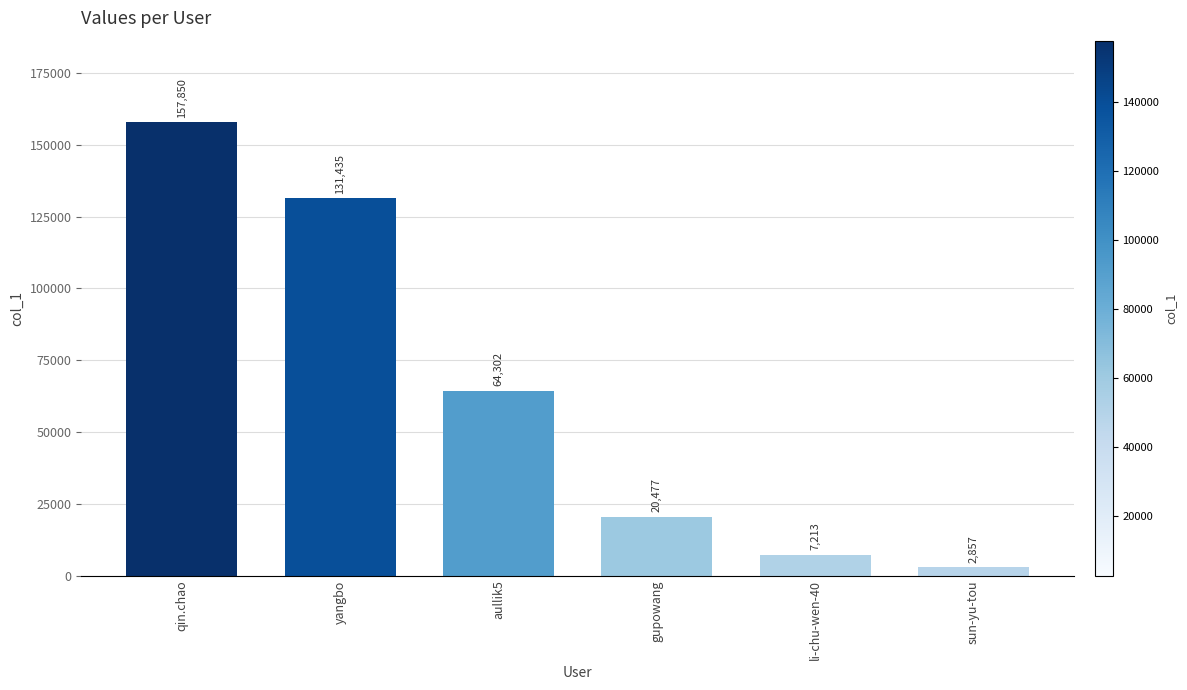

Approximately how many times larger is the value at yangbo compared to li-chu-wen-40?

18.2